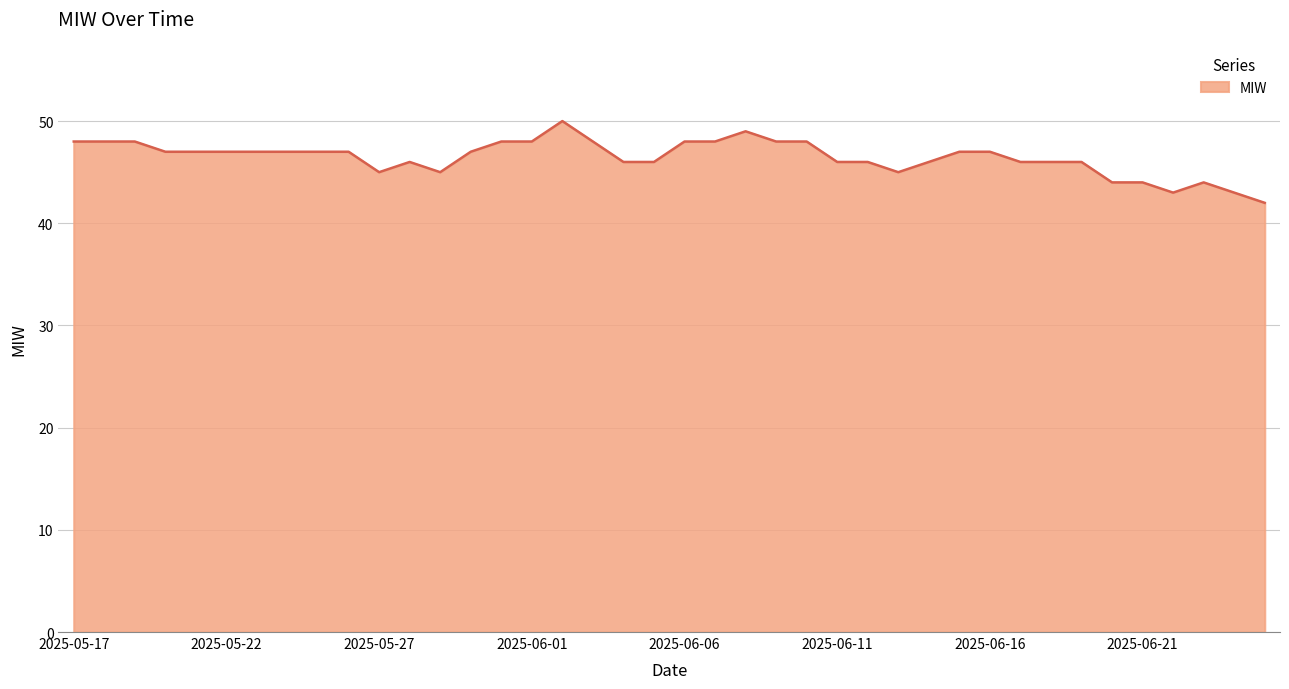

True or false: there are more than 2 points higher than both neighbors.

True